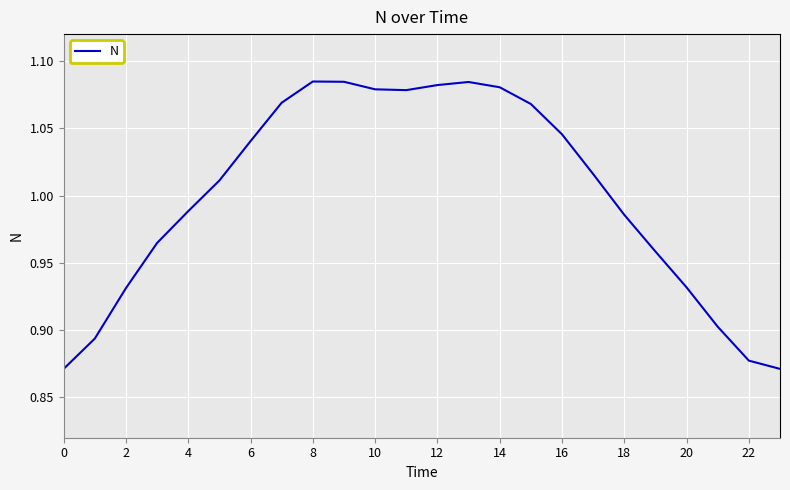

The chart shows a value of 1.4 at 10. True or false?

False